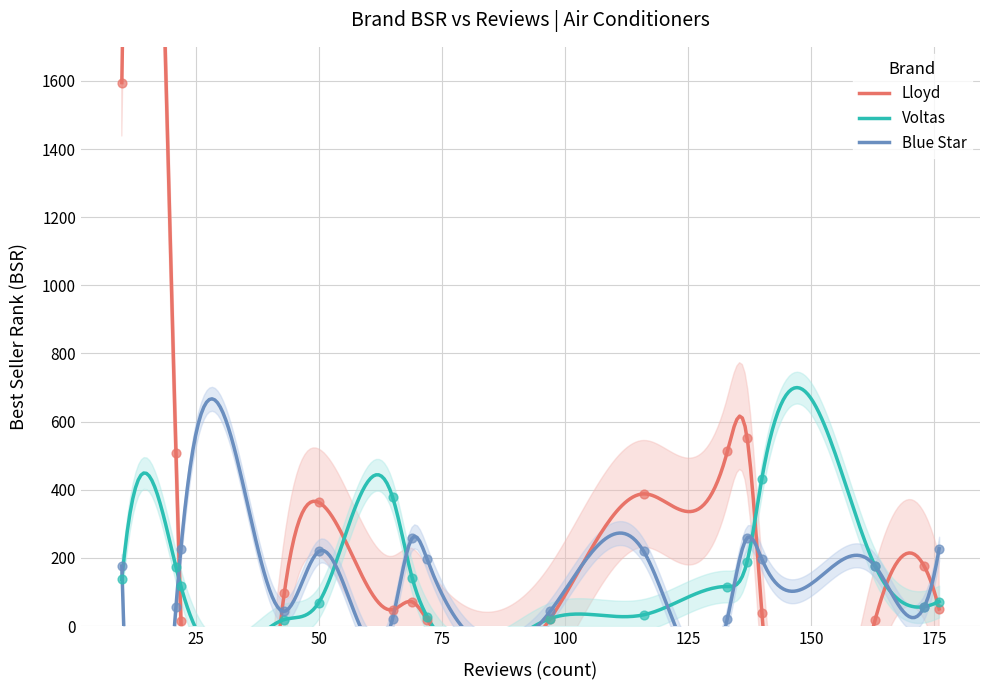

Which series has the largest total across all categories?

Lloyd